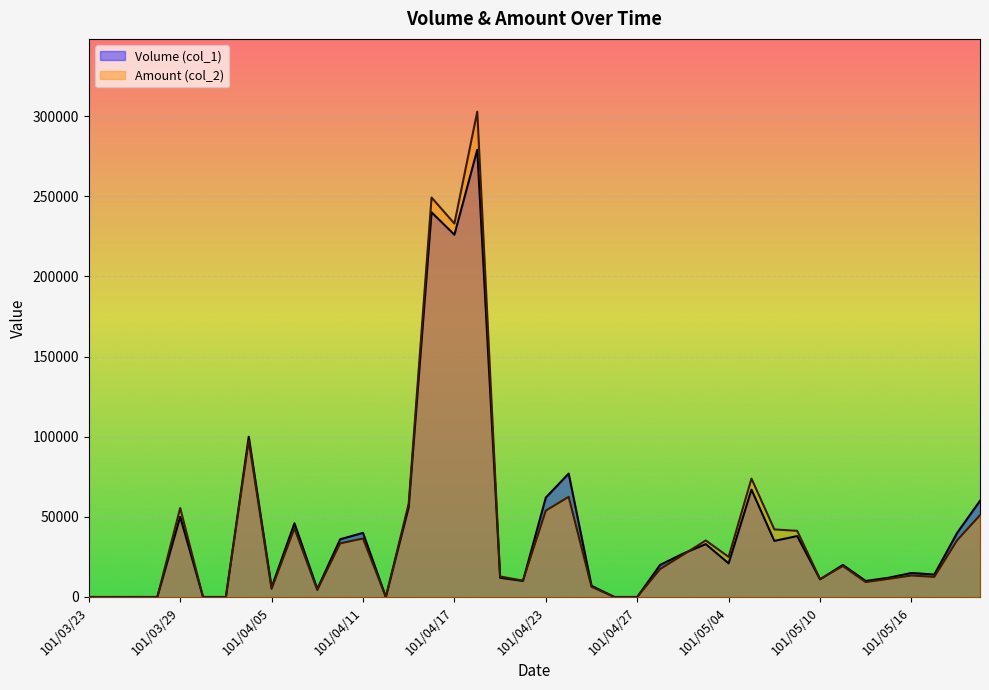

What is the difference between the Volume (col_1) values at 101/04/25 and 101/03/29?

43000